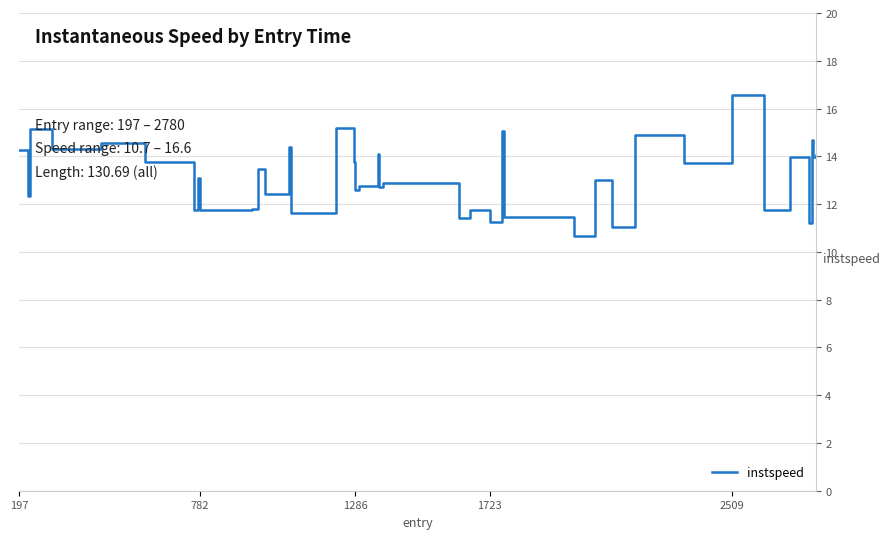

What is the greatest value displayed?

16.6